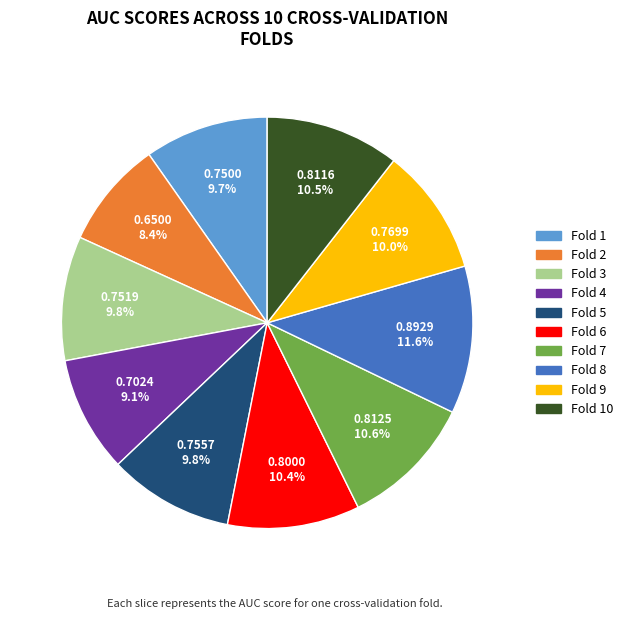

Does any single category account for the majority?

No